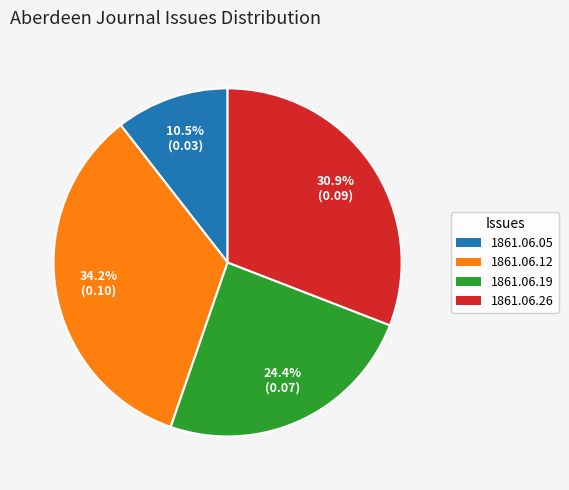

Is there a majority slice in this chart?

No